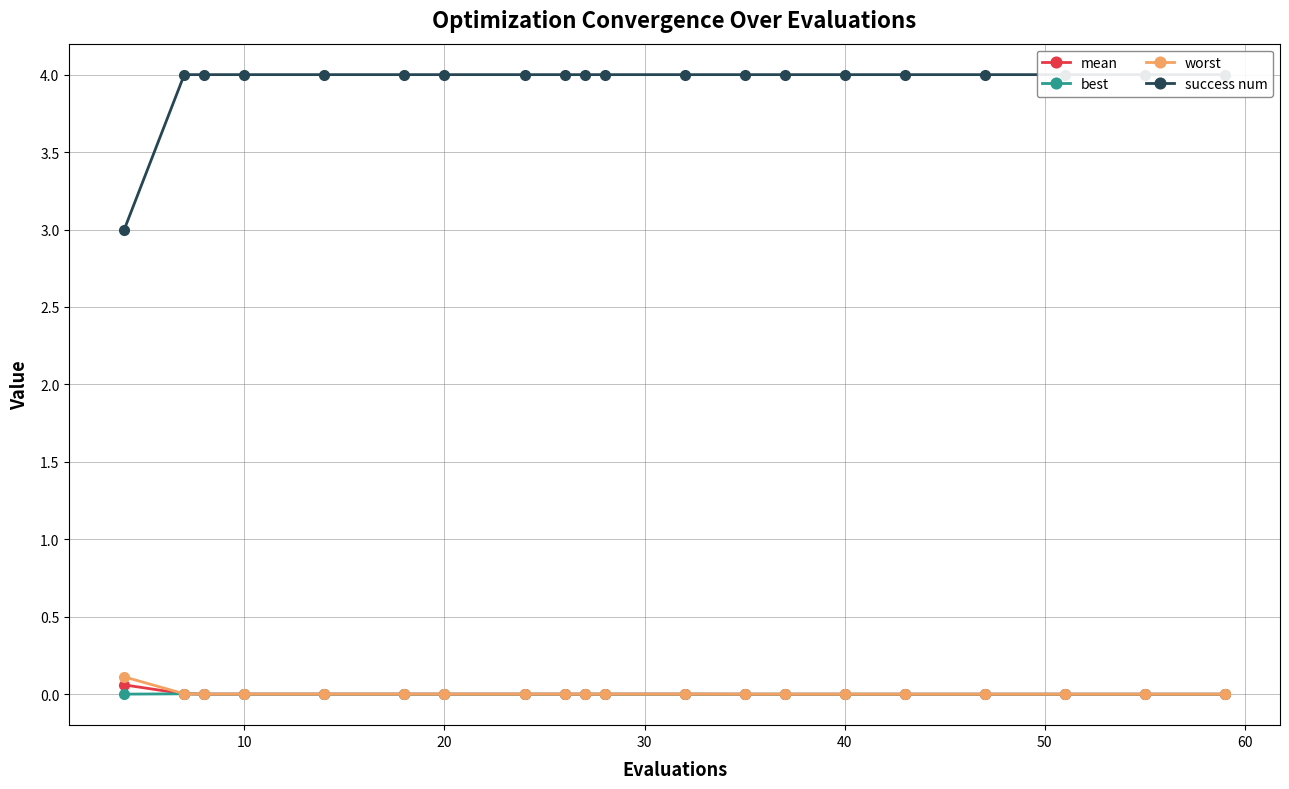

Reading right to left, extract all data points from this chart.

mean: 0.0	0.0	0.0	0.0	0.0	0.0	0.0	0.0	0.0	0.0	0.0	0.0	0.0	0.0	0.0	0.0	0.0	0.0	0.0	0.1
best: 0.0	0.0	0.0	0.0	0.0	0.0	0.0	0.0	0.0	0.0	0.0	0.0	0.0	0.0	0.0	0.0	0.0	0.0	0.0	0.0
worst: 0.0	0.0	0.0	0.0	0.0	0.0	0.0	0.0	0.0	0.0	0.0	0.0	0.0	0.0	0.0	0.0	0.0	0.0	0.0	0.1
success num: 4.0	4.0	4.0	4.0	4.0	4.0	4.0	4.0	4.0	4.0	4.0	4.0	4.0	4.0	4.0	4.0	4.0	4.0	4.0	3.0